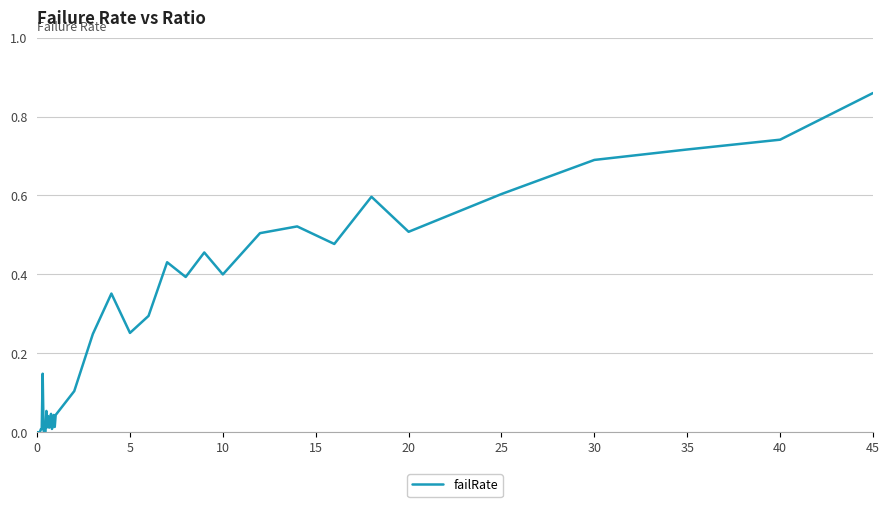

How many interior local peaks (higher than both neighbors) does the data have?

10